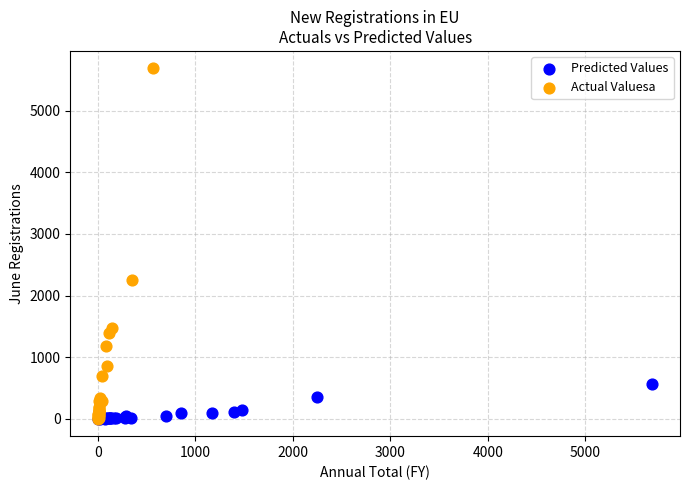

Which series reaches the maximum Y coordinate?

Actual Valuesa